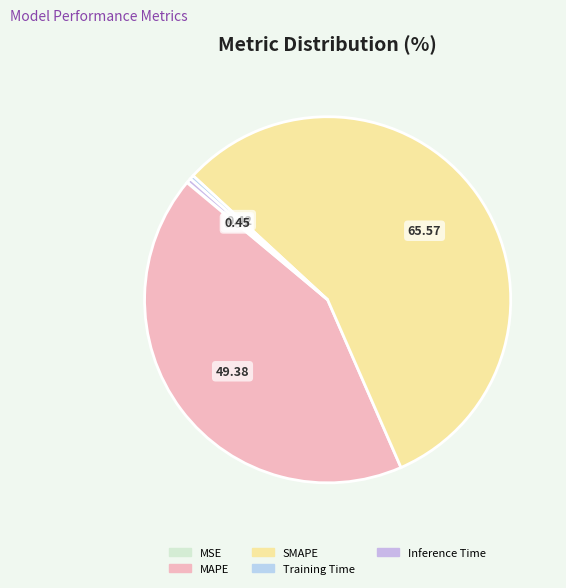

Which slice is the largest?

SMAPE